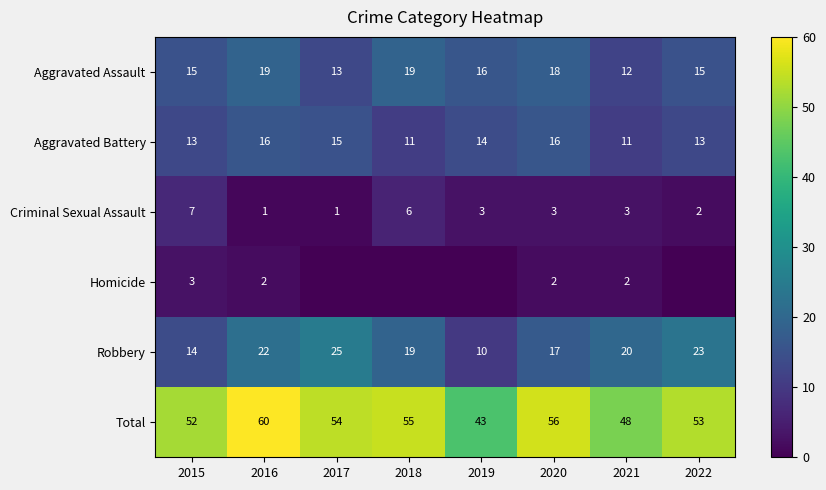

Read the Total value at 2017.

54